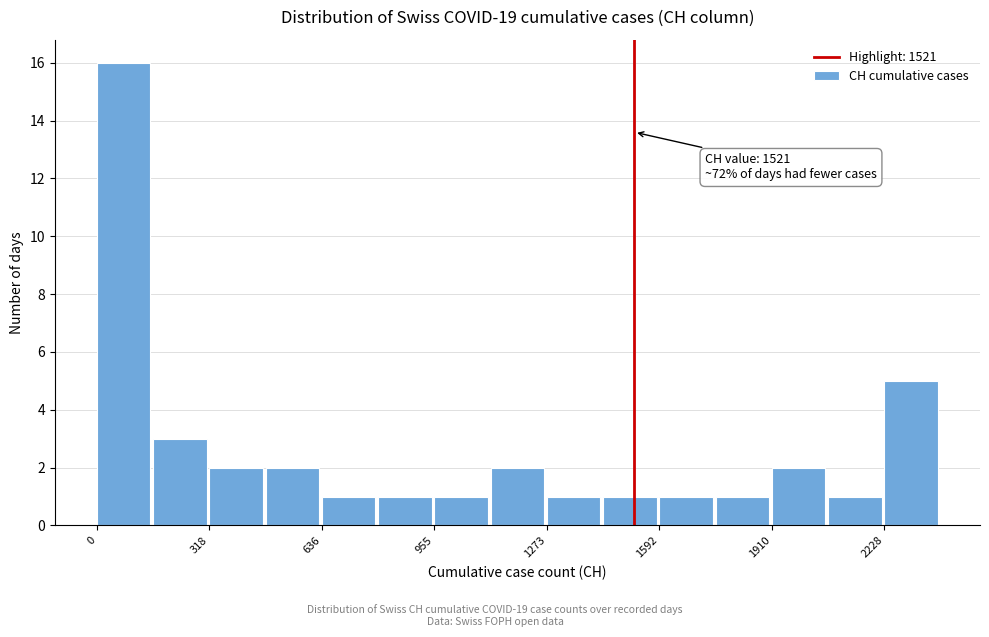

Around what value on the x-axis is the tallest bar? Give the approximate position of its centre, as read against the axis.

100